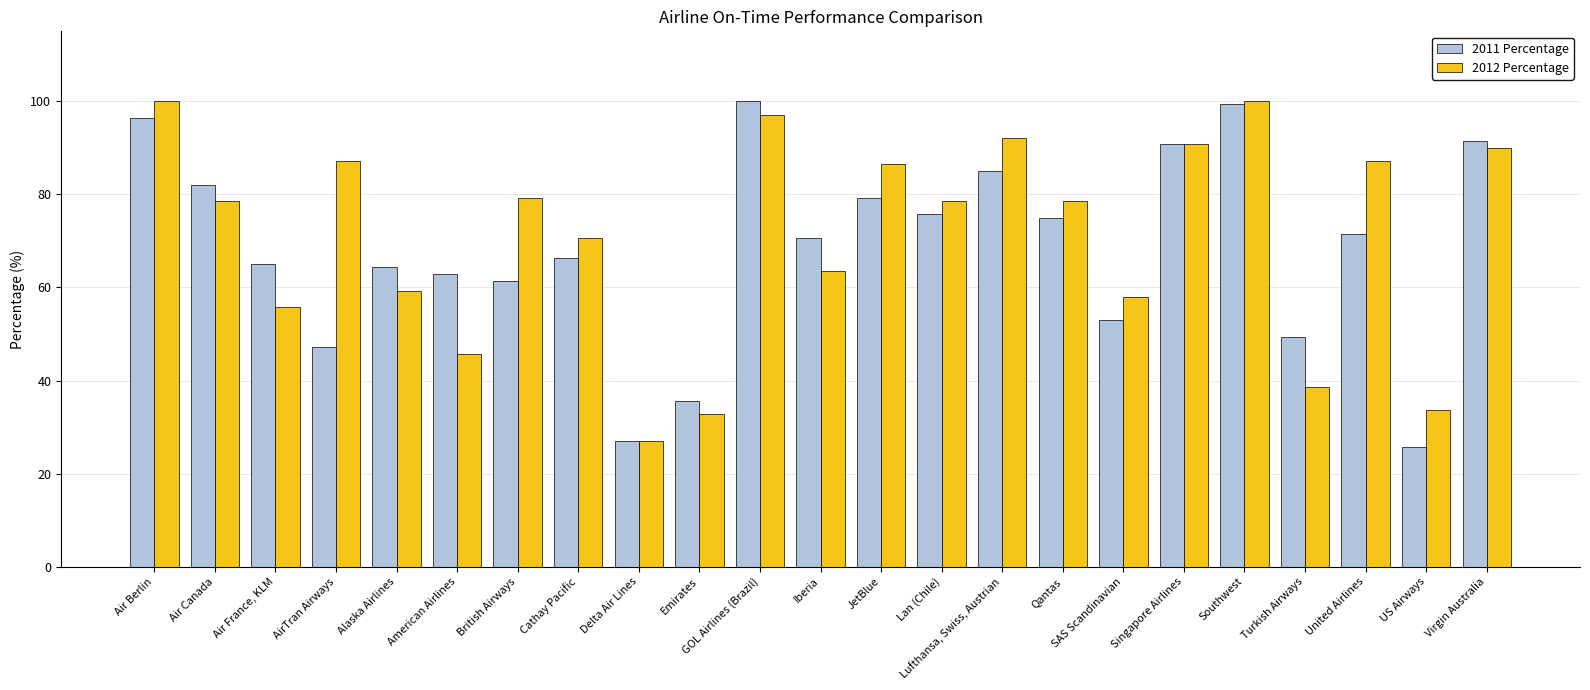

What is the value of the 2011 Percentage bar at the 11th from the left?

100.0